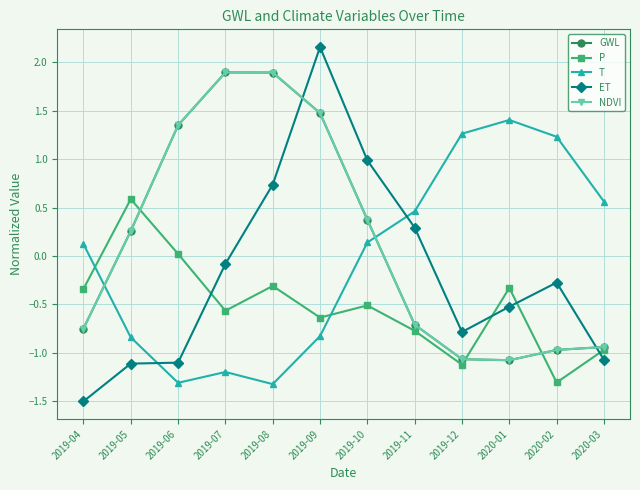

Where do ET and P first cross each other?

2019-06 and 2019-07